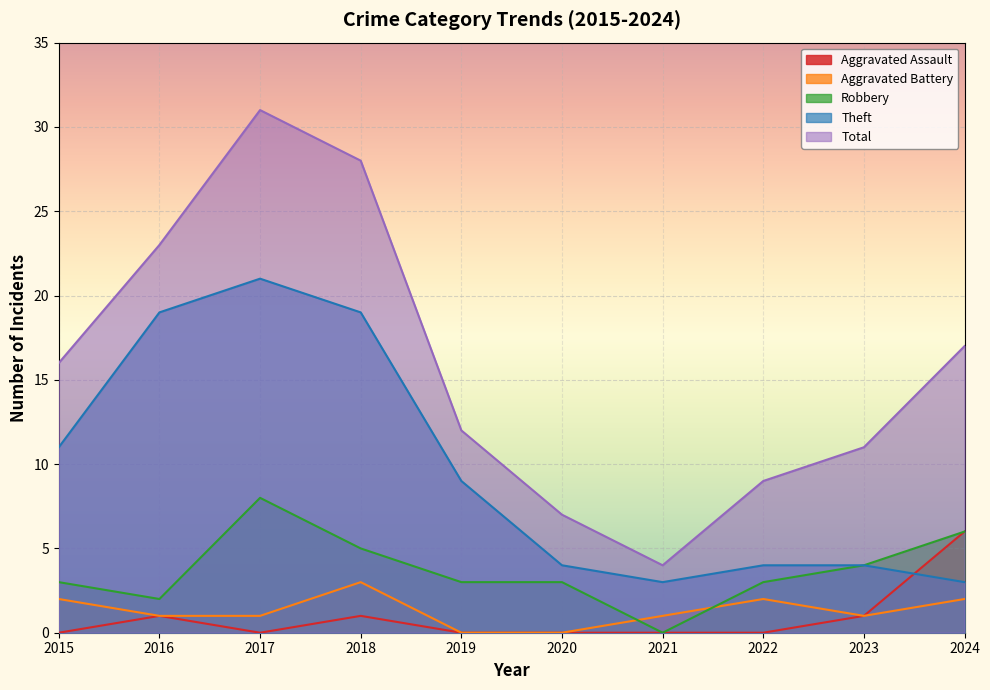

What is the total value across all series at 2016?

46